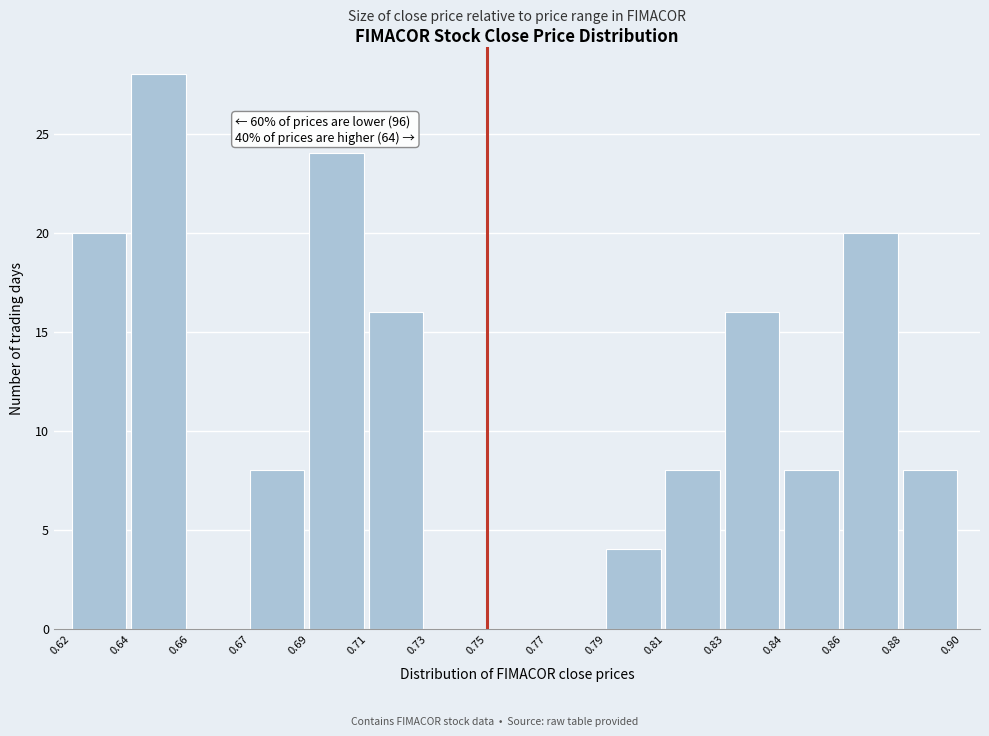

Reading left to right, what are all the values shown in this chart?

0.62=20	0.64=28	0.66=0	0.67=8	0.69=24	0.71=16	0.73=0	0.75=0	0.77=0	0.79=4	0.81=8	0.83=16	0.84=8	0.86=20	0.88=8